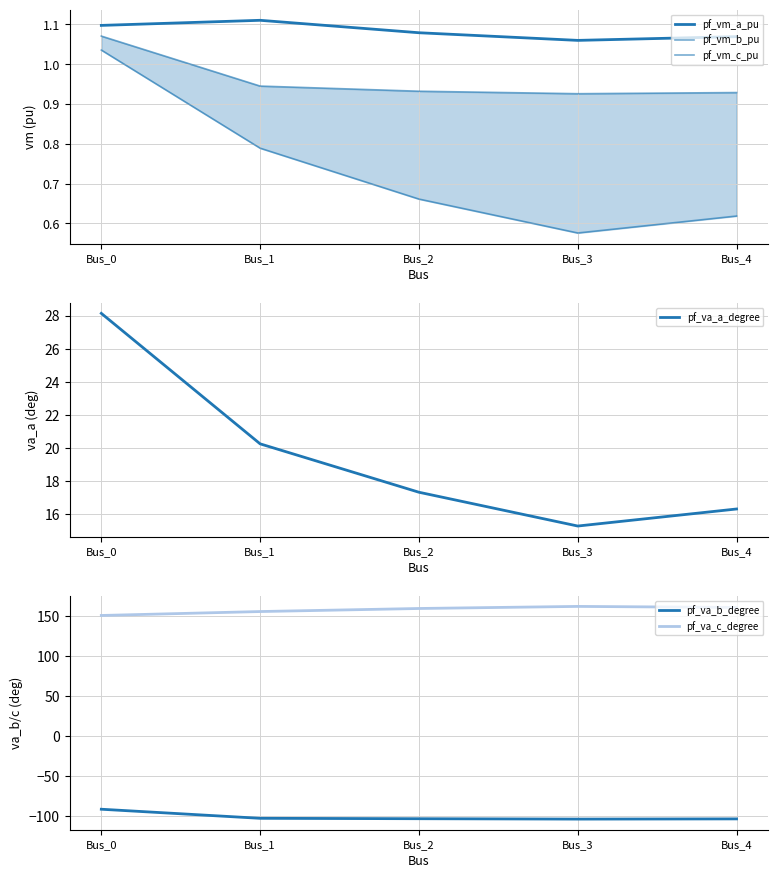

At which label does pf_vm_b_pu reach its minimum?

Bus_3